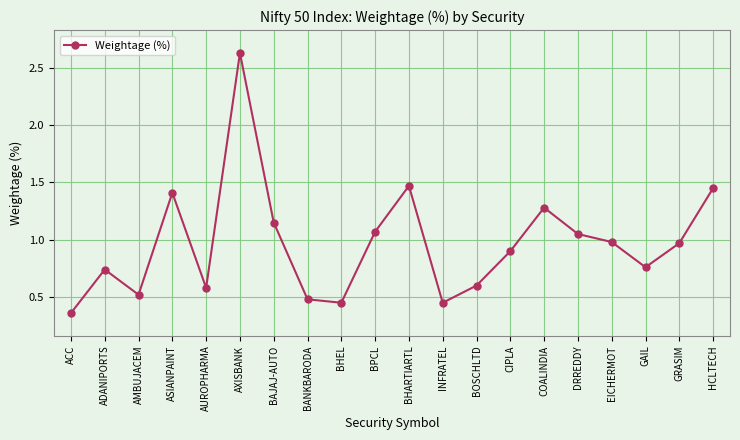

The value at BOSCHLTD is 0.6. True or false?

True